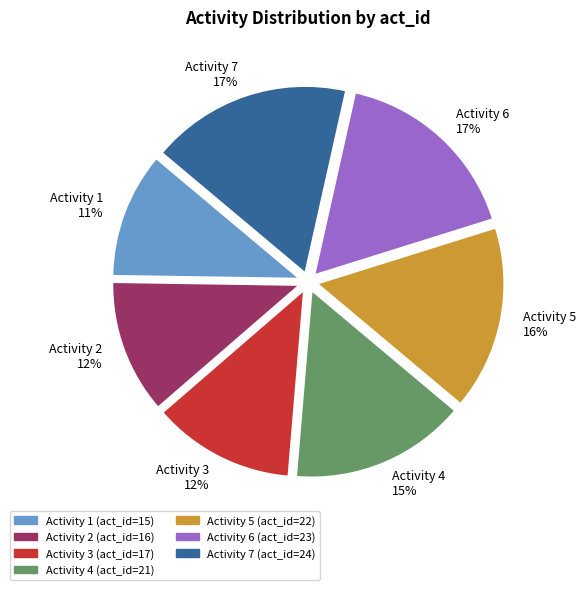

The Activity 4 (act_id=21) slice represents 9% of the pie. True or false?

False